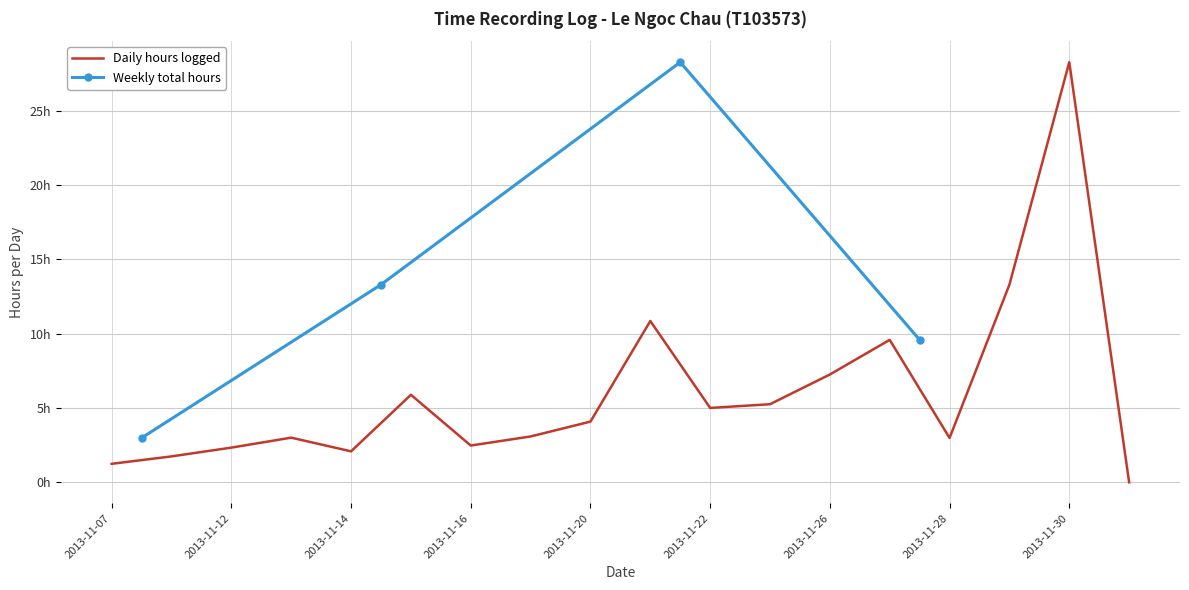

True or false: the data shows 10.8 at 2013-11-21.

True